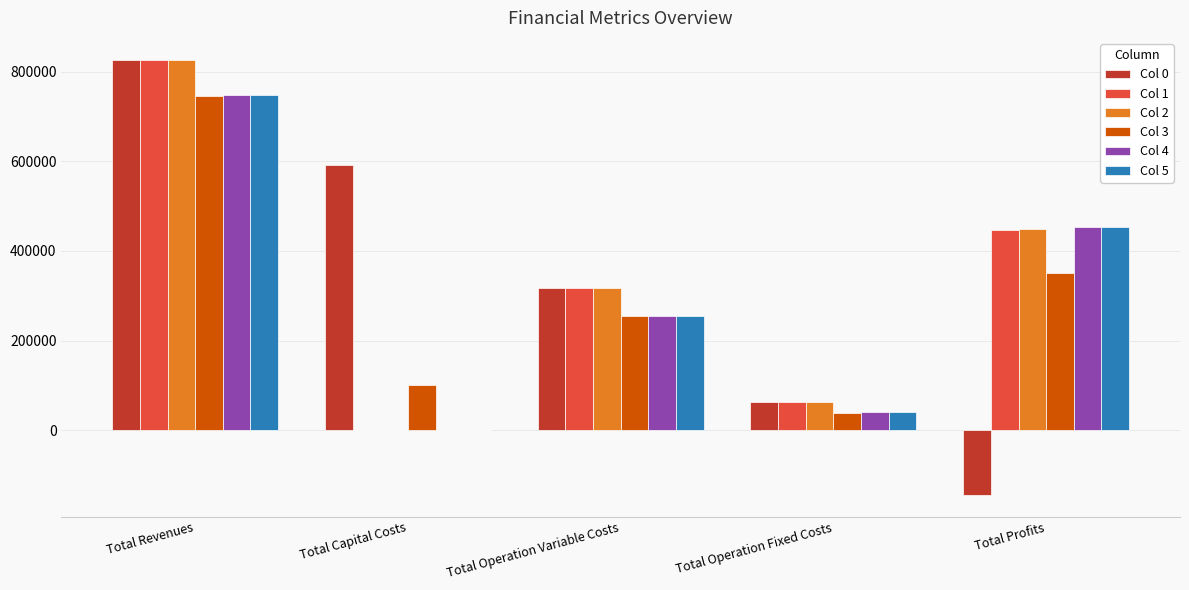

Count the number of data series in this chart.

6